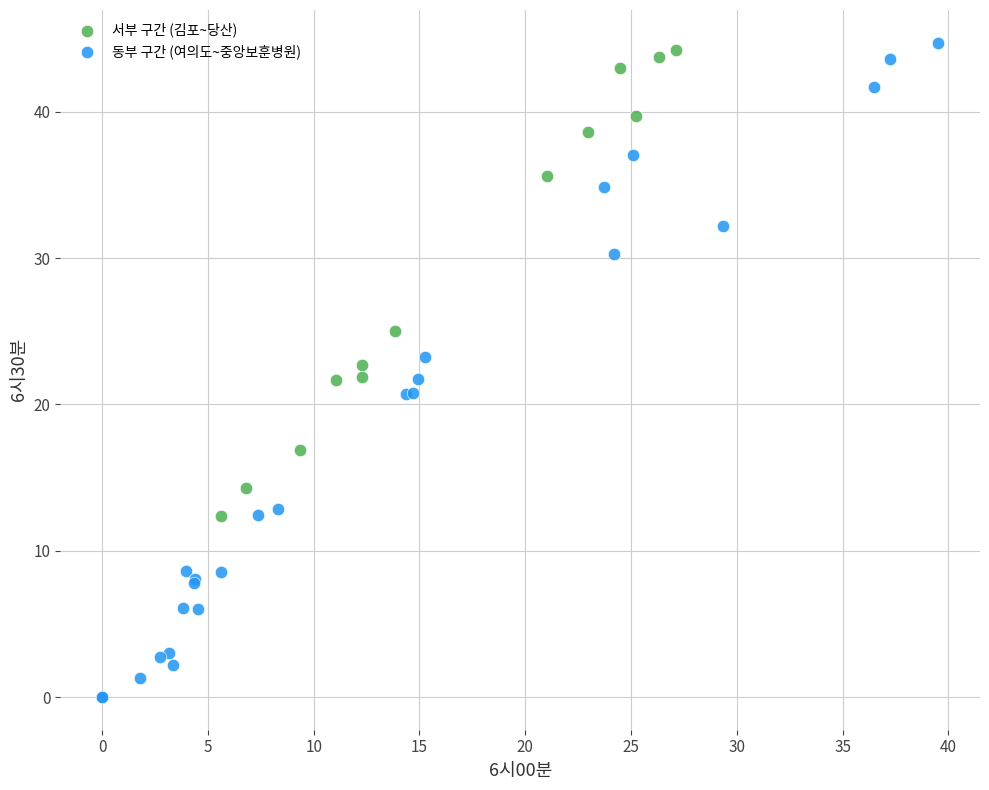

Which series has the widest spread of Y values?

동부 구간 (여의도~중앙보훈병원)